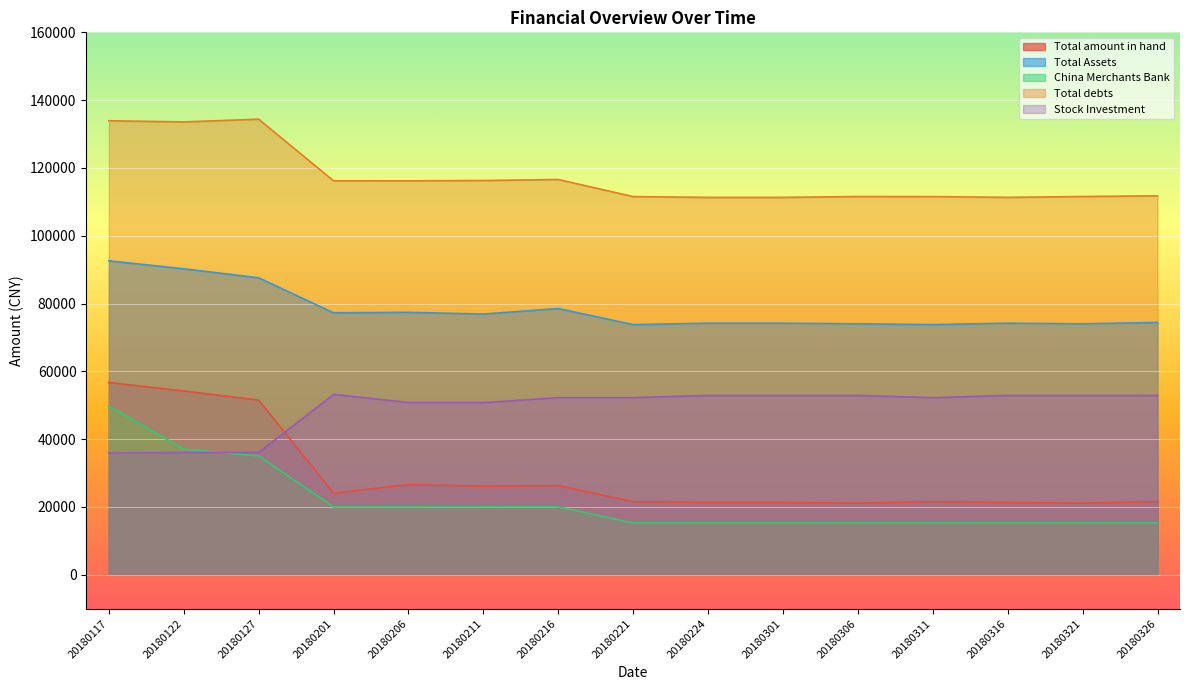

At which category does China Merchants Bank reach its first local valley?

20180201